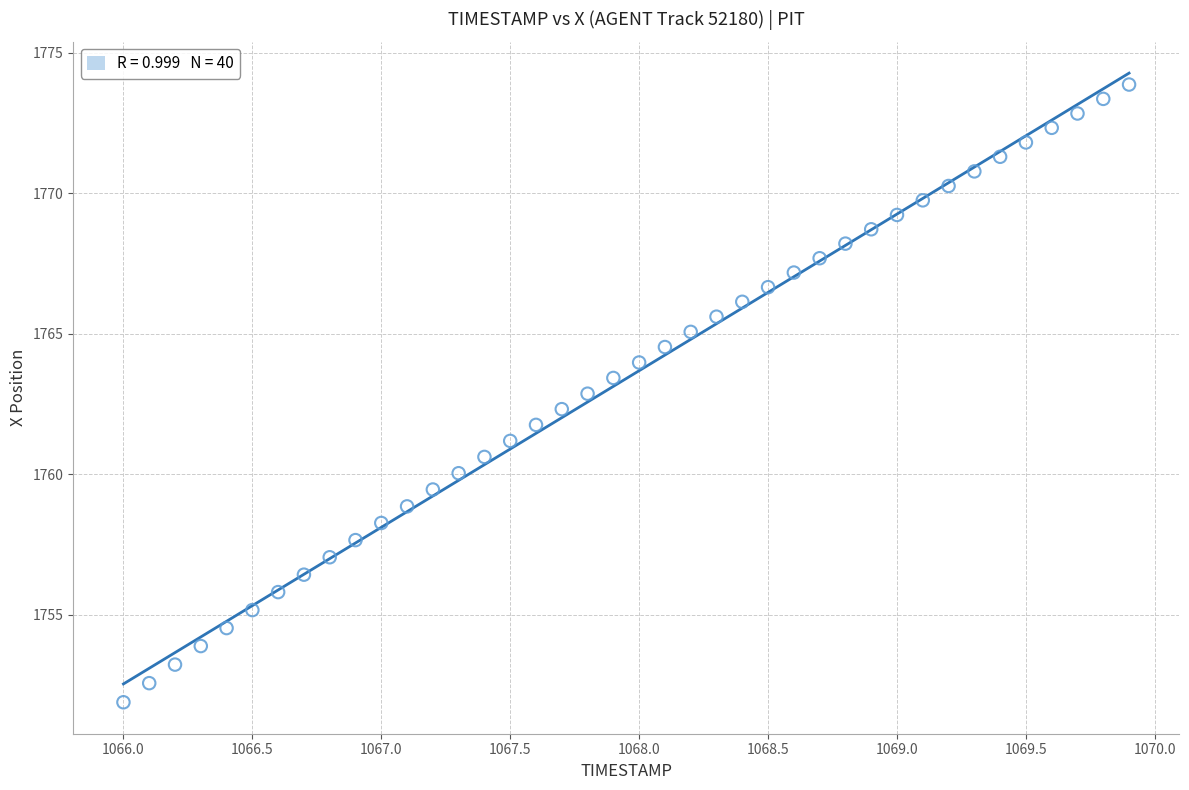

What is the range of X values (max minus min)?

3.9